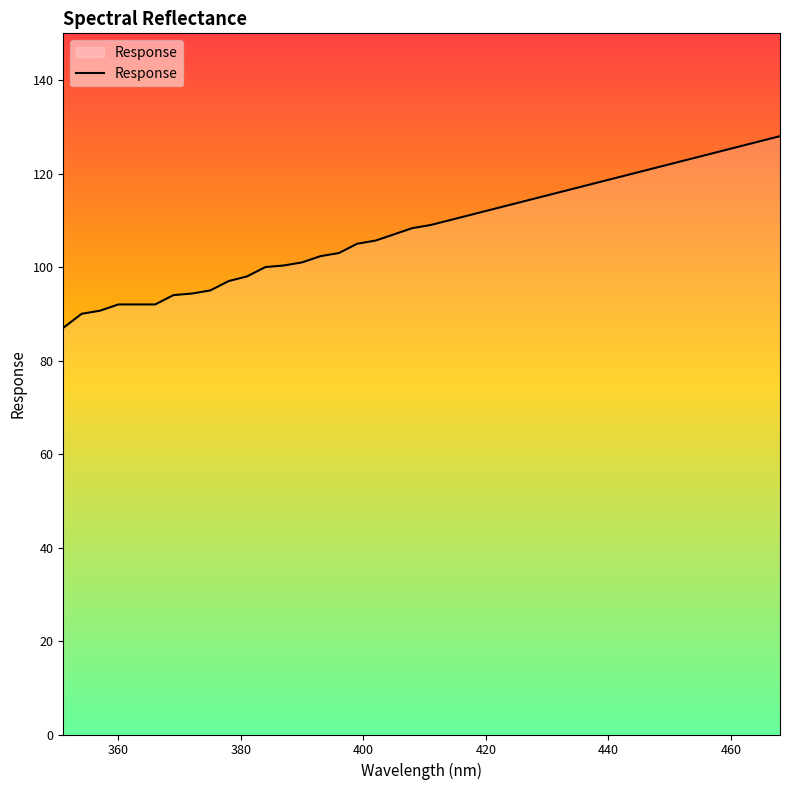

What is the minimum value shown in the chart?

87.0